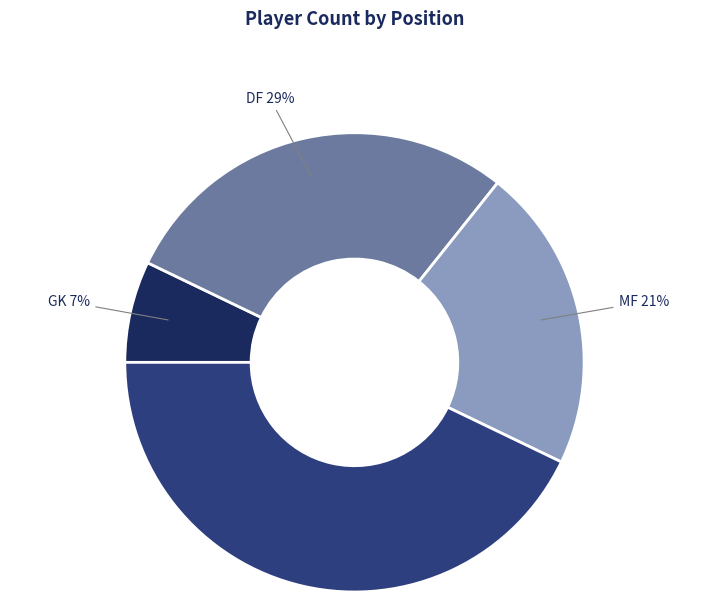

To the nearest percent, what is the average slice percentage?

25%